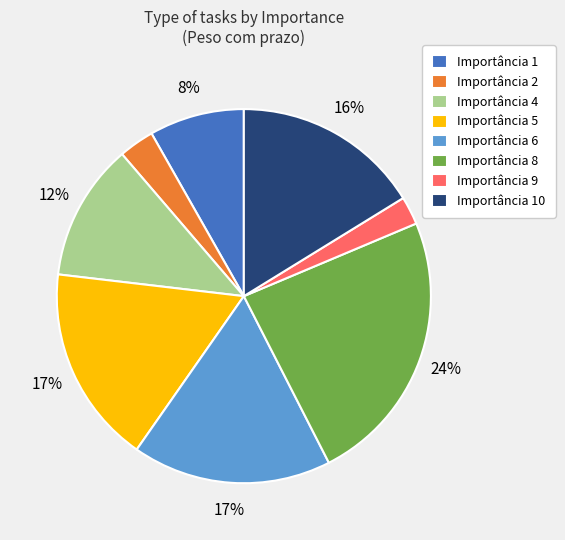

What percentage is the Importância 8 slice, to the nearest percent?

24%